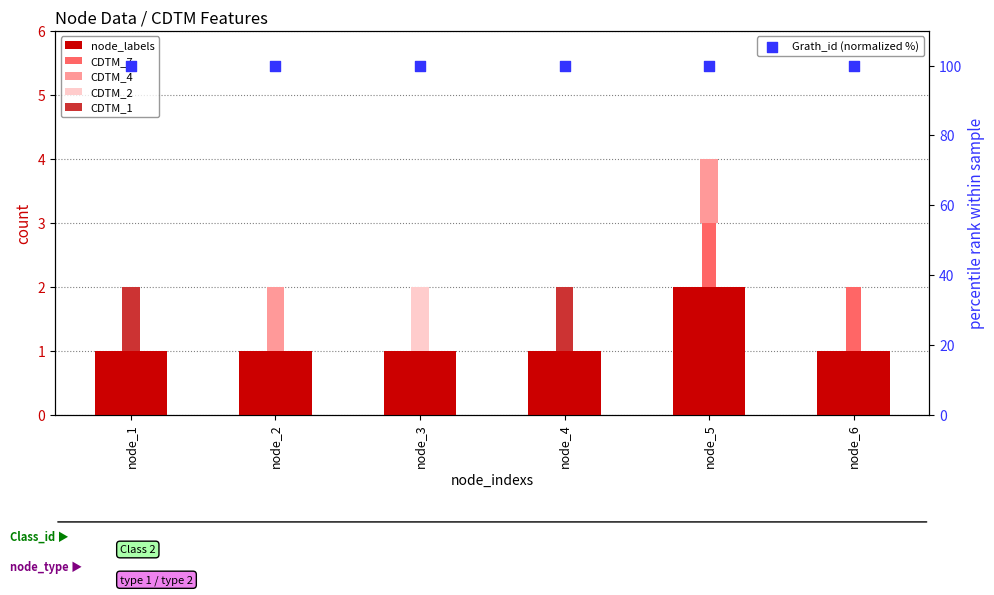

Is the value of CDTM_2 at node_3 greater than the value of CDTM_4 at node_3?

Yes